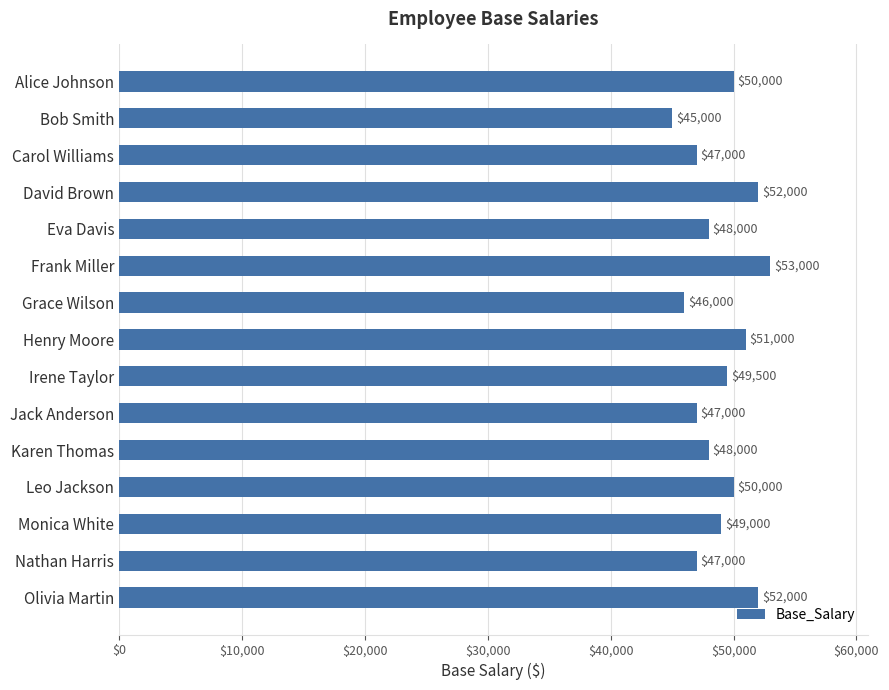

What position from the bottom is Carol Williams?

13